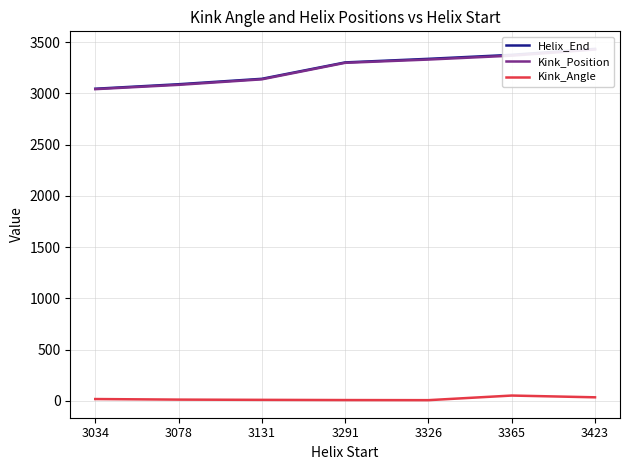

Reading left to right, what are all the values shown in this chart?

Helix_End: 3034=3046.0	3078=3090.0	3131=3143.0	3291=3303.0	3326=3338.0	3365=3377.0	3423=3435.0
Kink_Position: 3034=3042.0	3078=3084.0	3131=3138.0	3291=3299.0	3326=3331.0	3365=3369.0	3423=3429.0
Kink_Angle: 3034=16.7	3078=11.2	3131=8.9	3291=6.8	3326=5.9	3365=50.9	3423=33.7